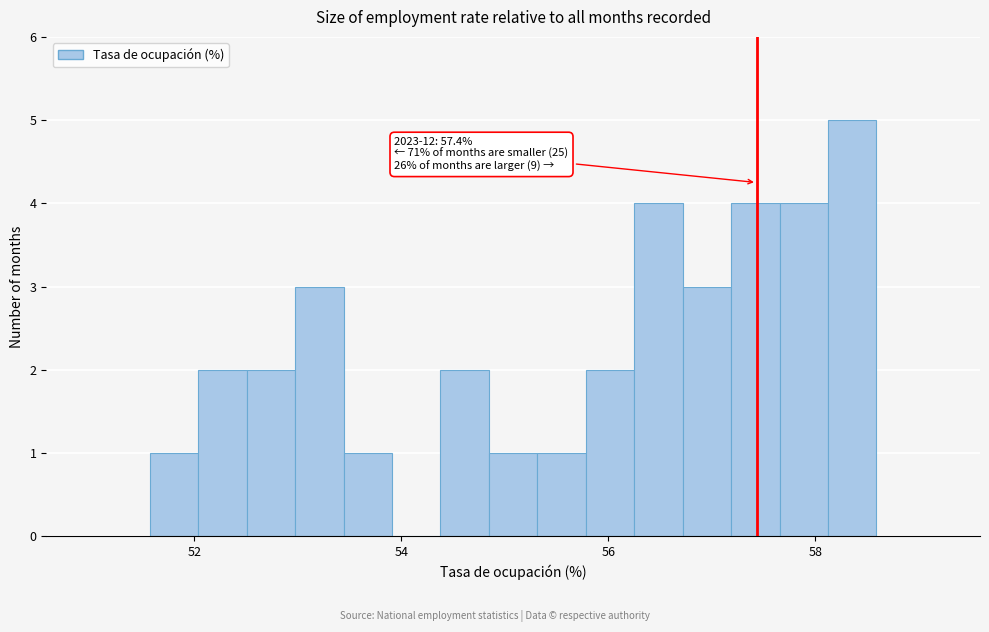

Read against the x-axis, roughly where is the centre of the tallest bar?

58.4